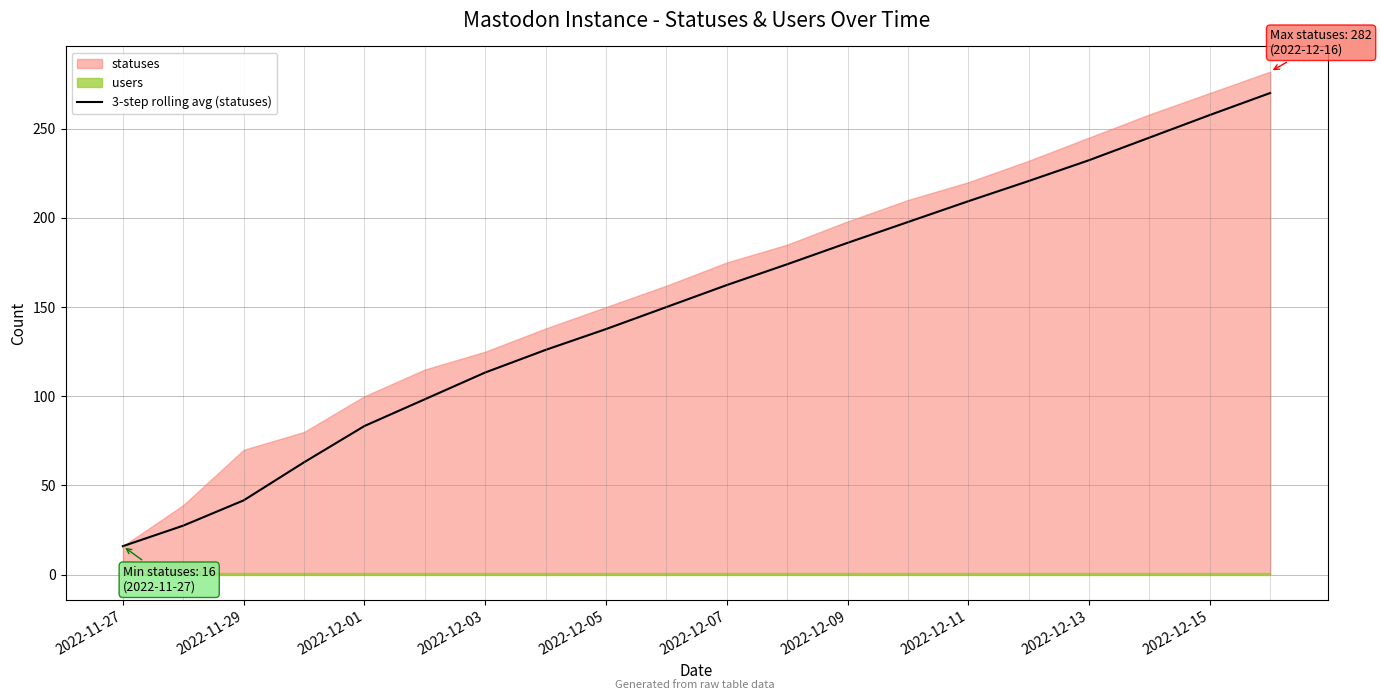

Does the chart have visible grid lines?

Yes